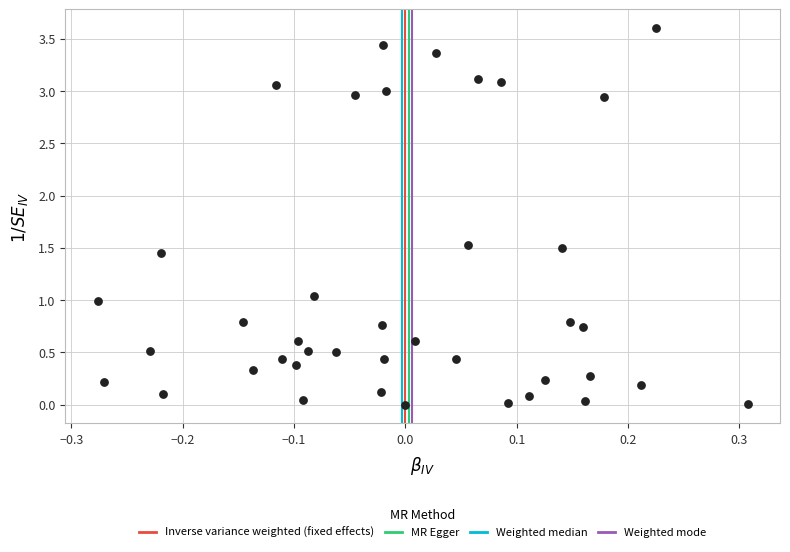

What is the range of X values (max minus min)?

0.6